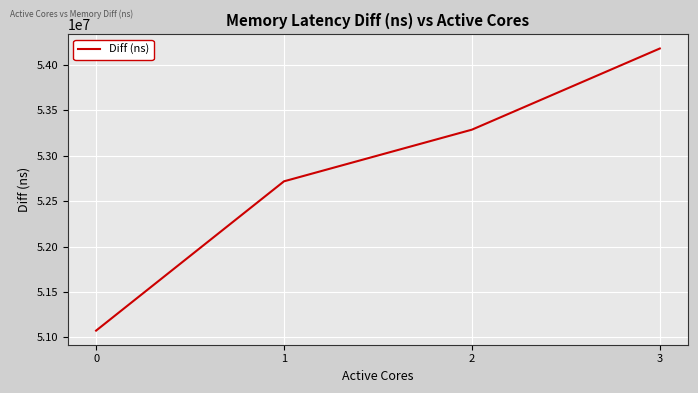

Count the number of data series in this chart.

1